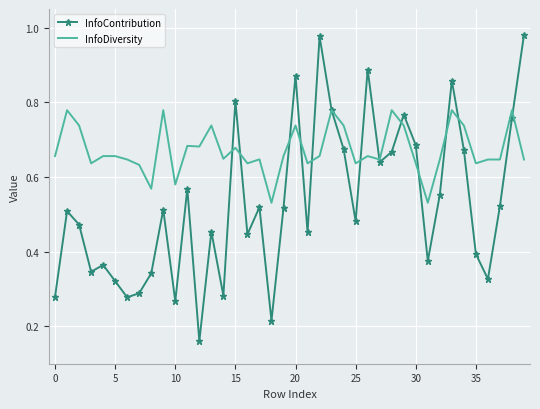

How many intersections are there between InfoContribution and InfoDiversity?

13